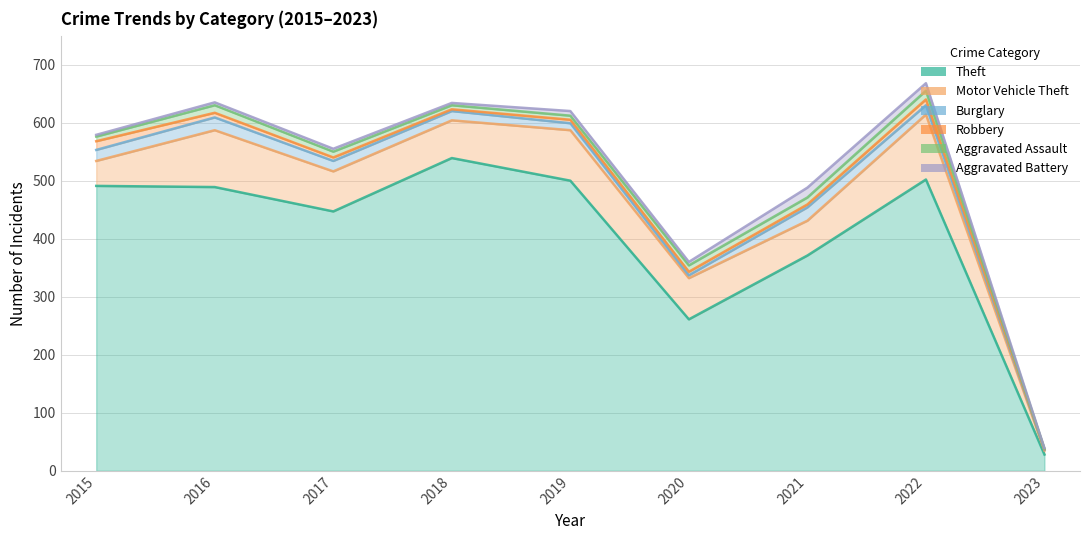

How many interior local valleys does the Motor Vehicle Theft series have?

2